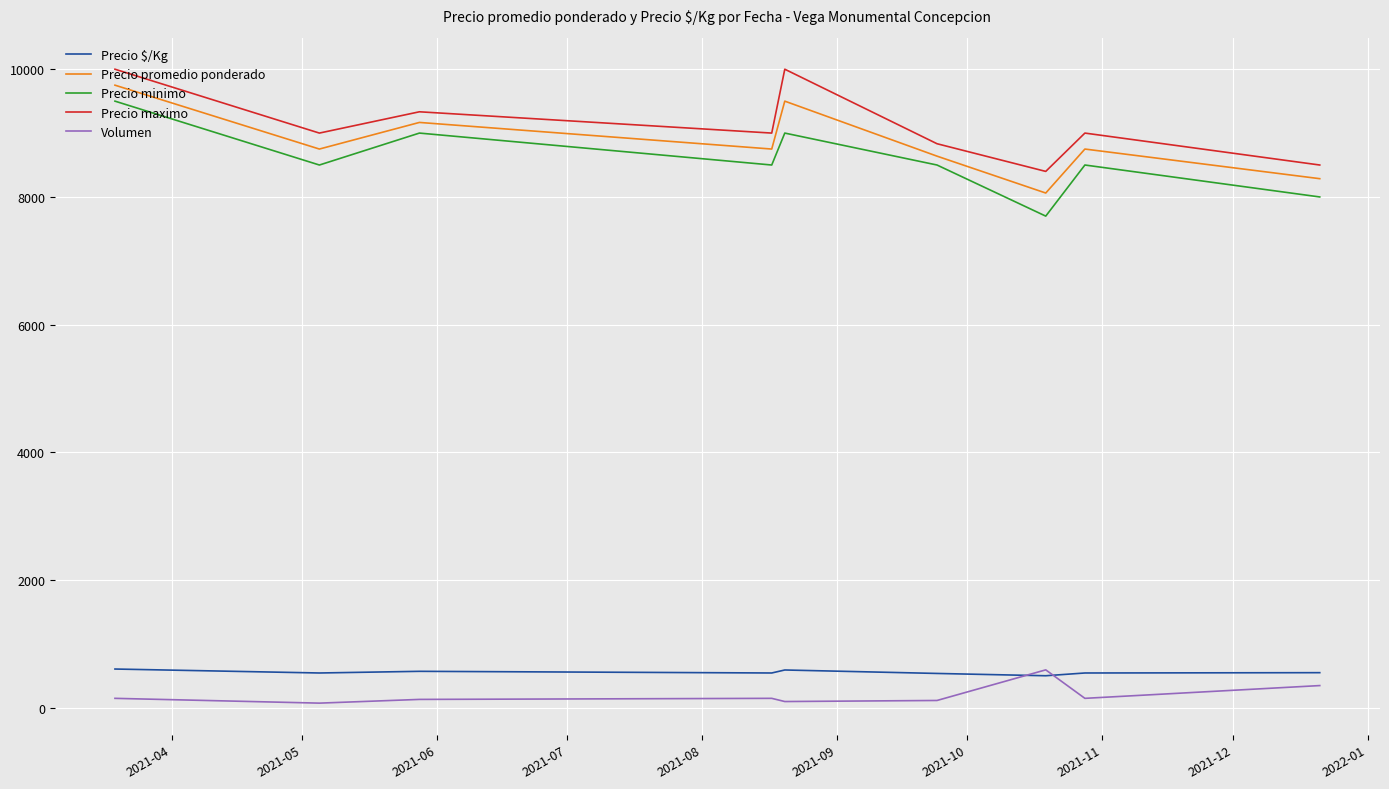

True or false: Precio promedio ponderado and Precio maximo intersect in this chart.

False